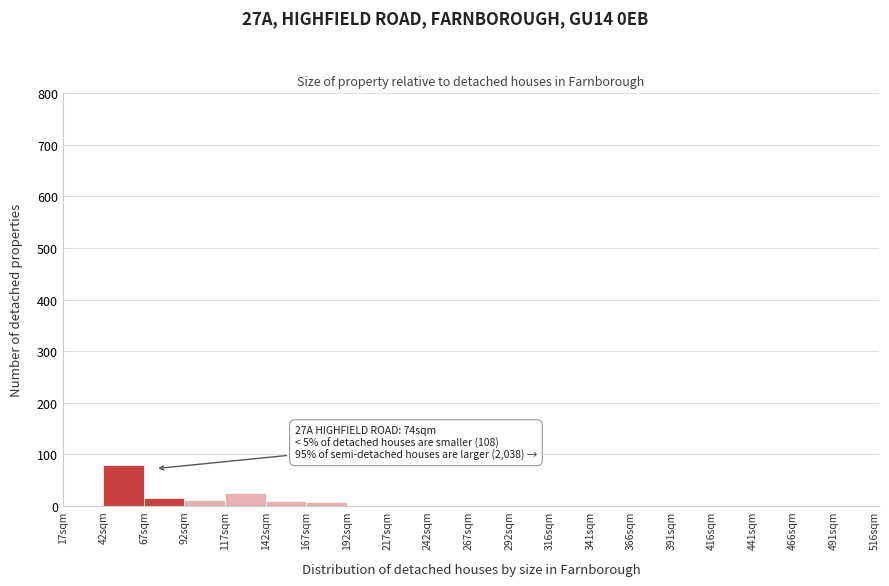

Which range on the x-axis has the tallest bar?

42 to 67